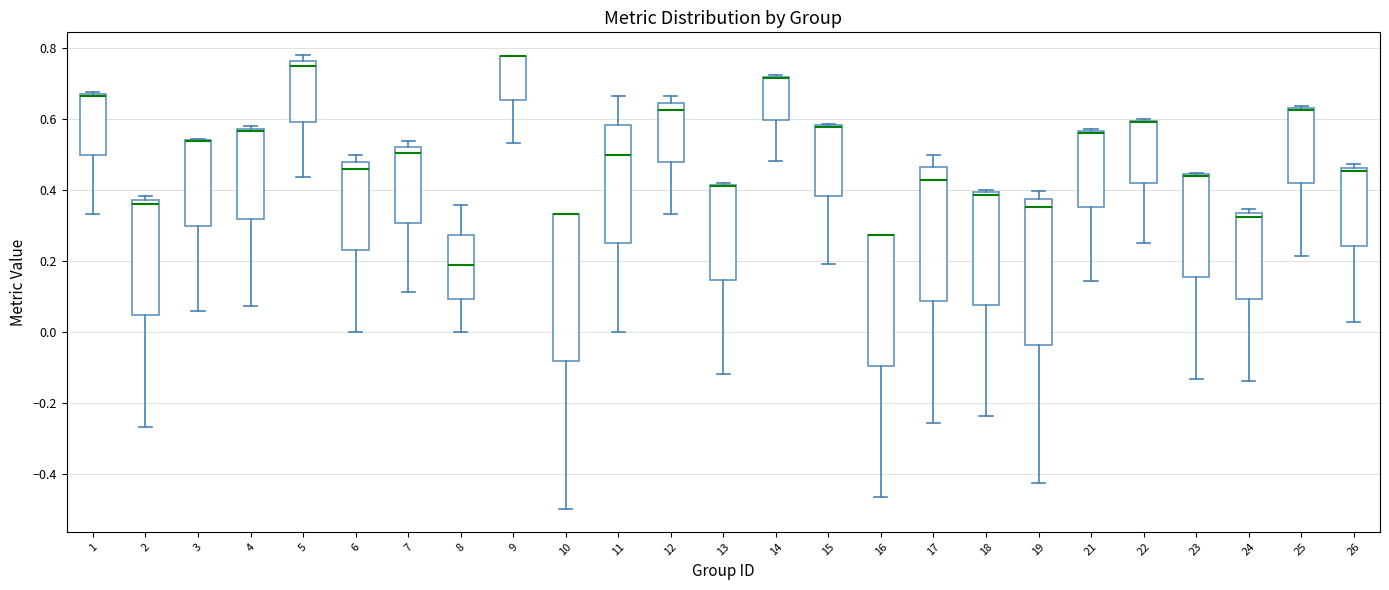

Reading left to right, read every box against the y-axis: the position of its median line, the range the box covers, and the ends of its whiskers. The values are not printed on the chart, so give them approximately, as read against the axis.

1: median 0.66 (drawn on the box's upper edge), box 0.50 to 0.68, whiskers 0.34 to 0.68
2: median 0.36, box 0.04 to 0.38, whiskers -0.26 to 0.38 (just above the box's upper edge)
3: median 0.54 (drawn on the box's upper edge), box 0.30 to 0.54, whiskers 0.06 to 0.54
4: median 0.56, box 0.32 to 0.58, whiskers 0.08 to 0.58 (just above the box's upper edge)
5: median 0.76 (just below the box's upper edge), box 0.60 to 0.76, whiskers 0.44 to 0.78
6: median 0.46, box 0.24 to 0.48, whiskers 0.00 to 0.50
7: median 0.50, box 0.30 to 0.52, whiskers 0.12 to 0.54
8: median 0.18, box 0.10 to 0.28, whiskers 0.00 to 0.36
9: median 0.78 (drawn on the box's upper edge), box 0.66 to 0.78, whiskers 0.54 to 0.78
10: median 0.34 (drawn on the box's upper edge), box -0.08 to 0.34, whiskers -0.50 to 0.34
11: median 0.50, box 0.26 to 0.58, whiskers 0.00 to 0.66
12: median 0.62, box 0.48 to 0.64, whiskers 0.34 to 0.66
13: median 0.42 (drawn on the box's upper edge), box 0.14 to 0.42, whiskers -0.12 to 0.42
14: median 0.72 (drawn on the box's upper edge), box 0.60 to 0.72, whiskers 0.48 to 0.72
15: median 0.58 (drawn on the box's upper edge), box 0.38 to 0.58, whiskers 0.20 to 0.58
16: median 0.28 (drawn on the box's upper edge), box -0.10 to 0.28, whiskers -0.46 to 0.28
17: median 0.42, box 0.08 to 0.46, whiskers -0.26 to 0.50
18: median 0.38, box 0.08 to 0.40, whiskers -0.24 to 0.40 (just above the box's upper edge)
19: median 0.36, box -0.04 to 0.38, whiskers -0.42 to 0.40
21: median 0.56 (drawn on the box's upper edge), box 0.36 to 0.56, whiskers 0.14 to 0.58
22: median 0.60 (drawn on the box's upper edge), box 0.42 to 0.60, whiskers 0.26 to 0.60
23: median 0.44 (drawn on the box's upper edge), box 0.16 to 0.44, whiskers -0.14 to 0.44
24: median 0.32, box 0.10 to 0.34, whiskers -0.14 to 0.34 (just above the box's upper edge)
25: median 0.62, box 0.42 to 0.64, whiskers 0.22 to 0.64 (just above the box's upper edge)
26: median 0.46 (just below the box's upper edge), box 0.24 to 0.46, whiskers 0.02 to 0.48